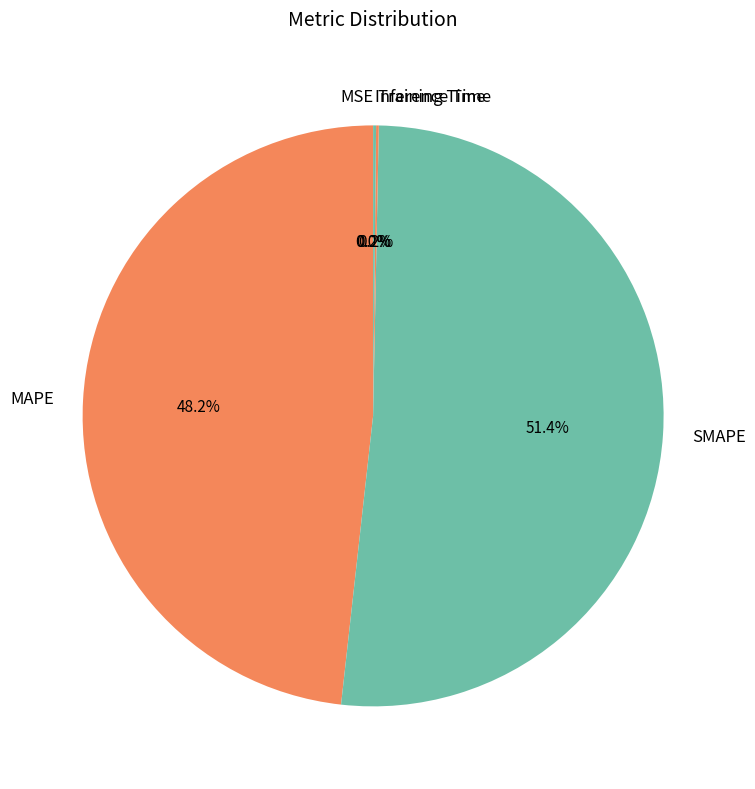

What portion of the pie excludes SMAPE?

48.6%